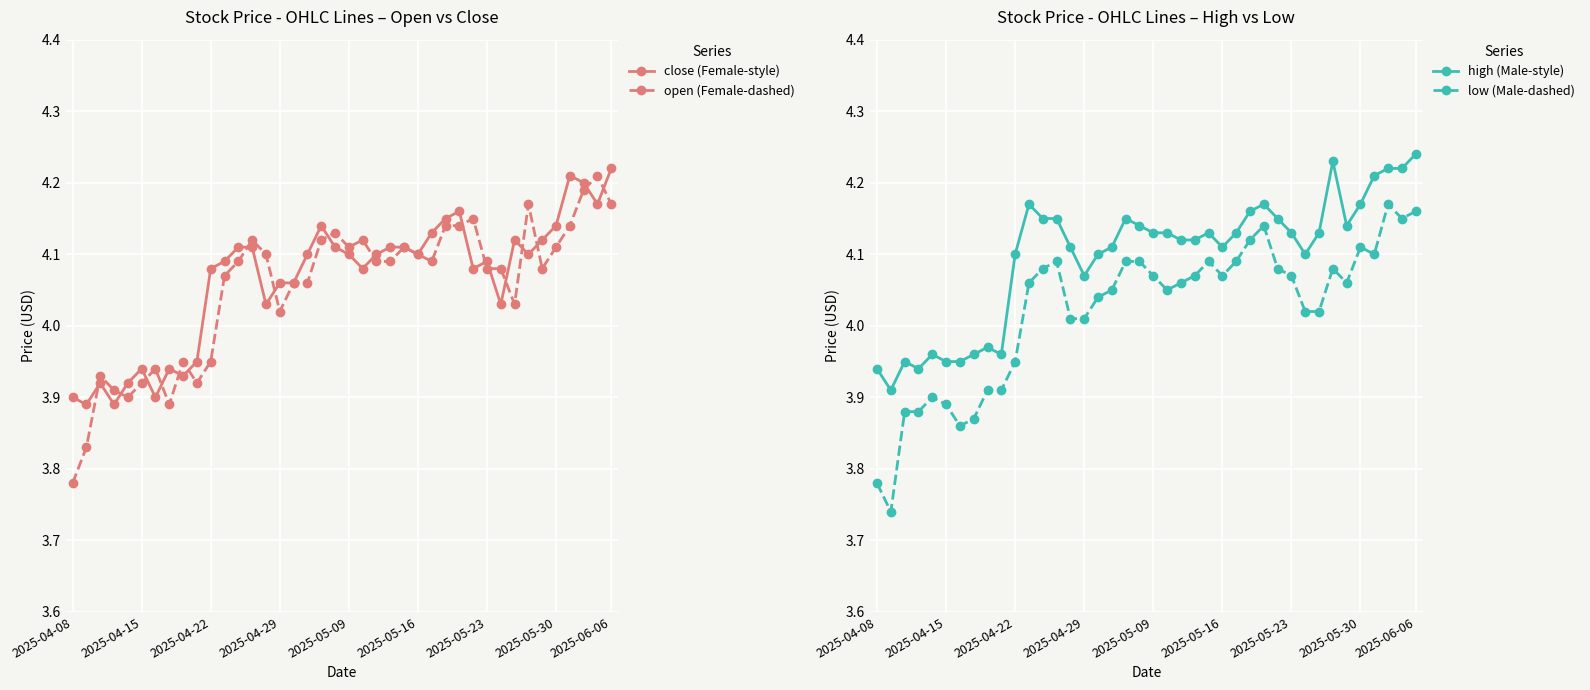

True or false: high (Male-style) and close (Female-style) cross at least once.

False